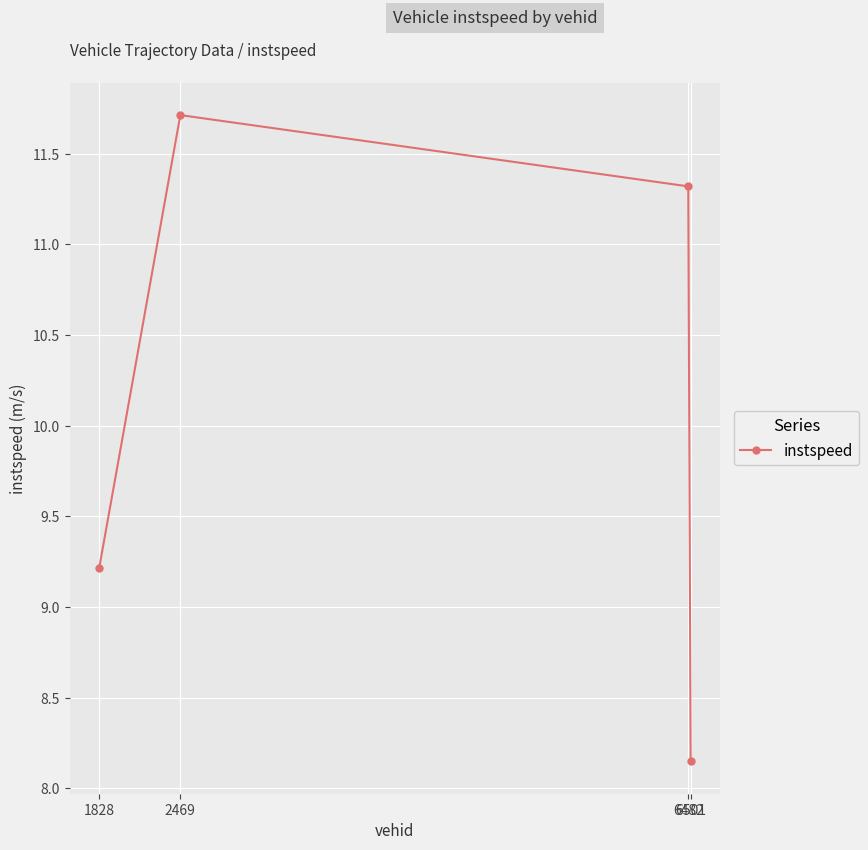

The value at 2469 is 11.7. True or false?

True